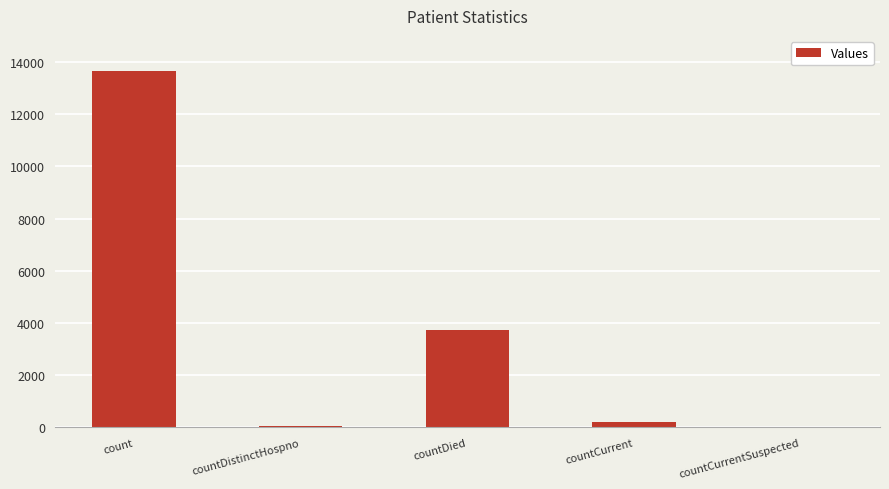

Reading left to right, transcribe all the data shown in this chart.

count=13650	countDistinctHospno=74	countDied=3735	countCurrent=212	countCurrentSuspected=0